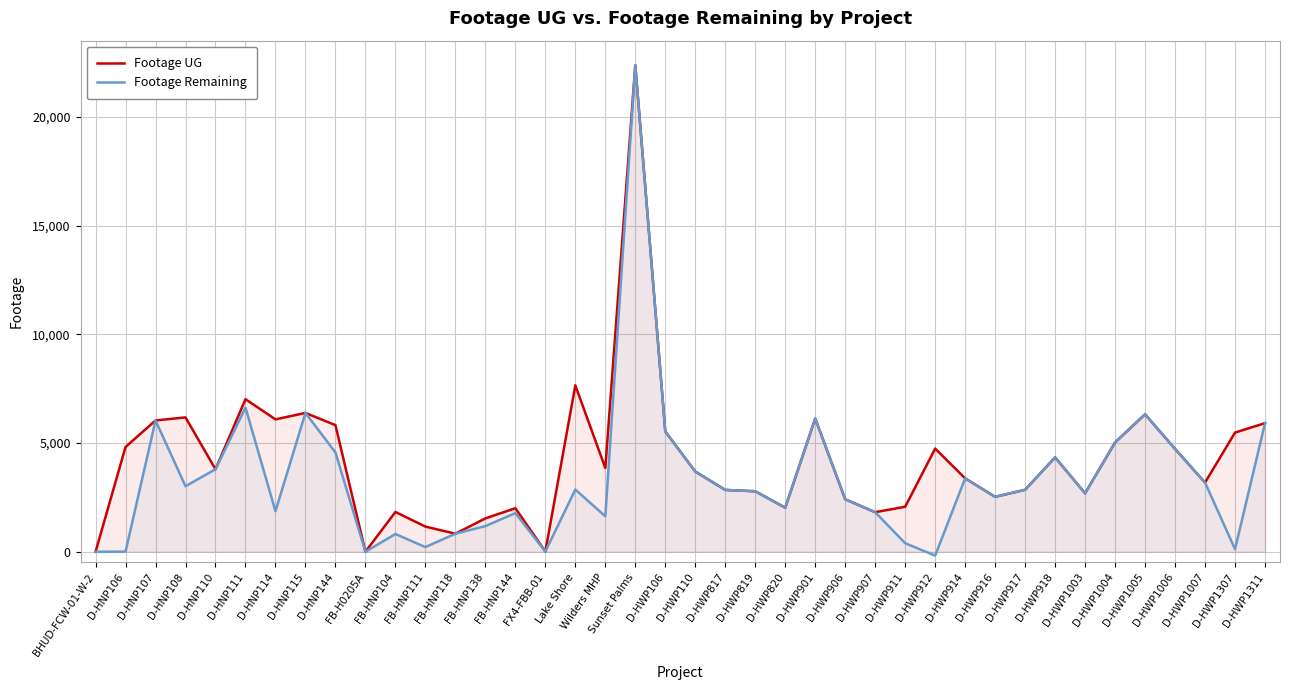

What is the difference between the Footage Remaining values at D-HWP1311 and D-HWP917?

3066